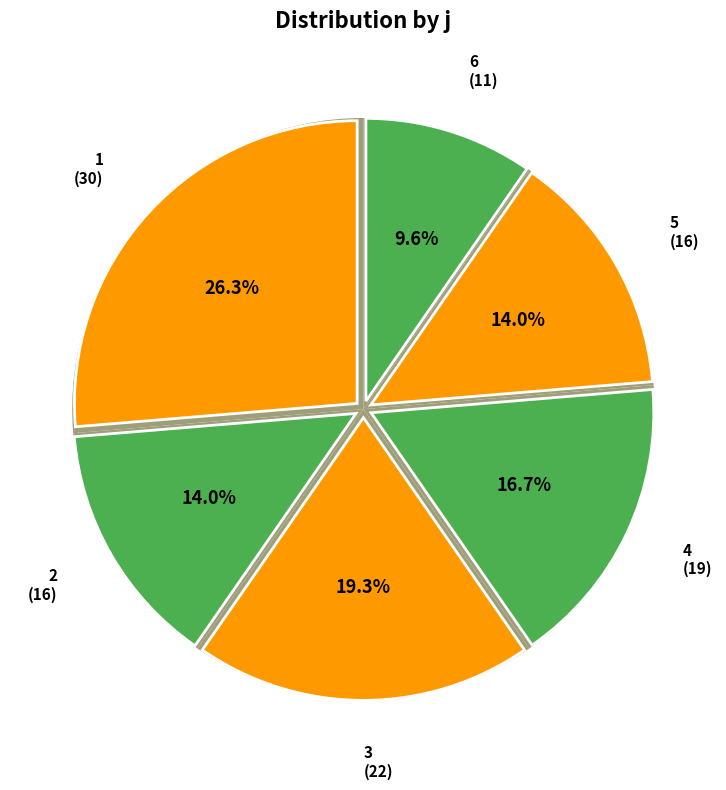

What is the change in value from 1 to 6?

-19